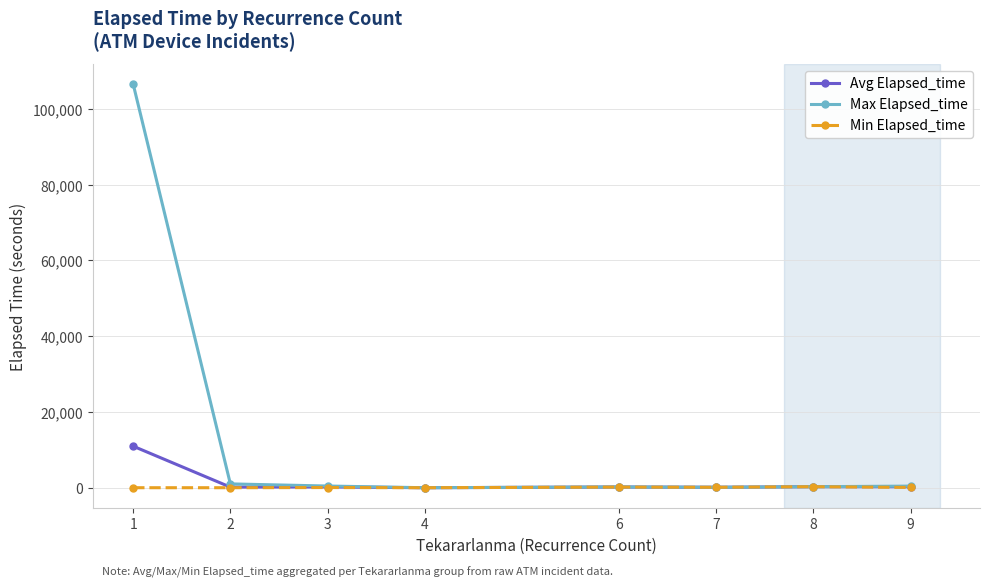

At which category is the sum across all series the highest?

1